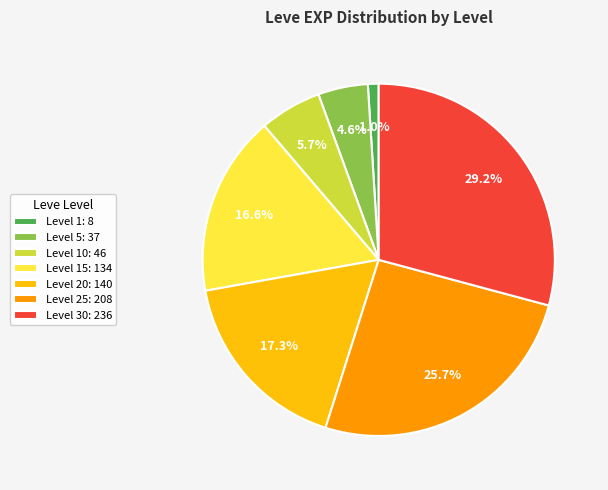

Which category has the smallest portion of the pie?

Level 1: 8